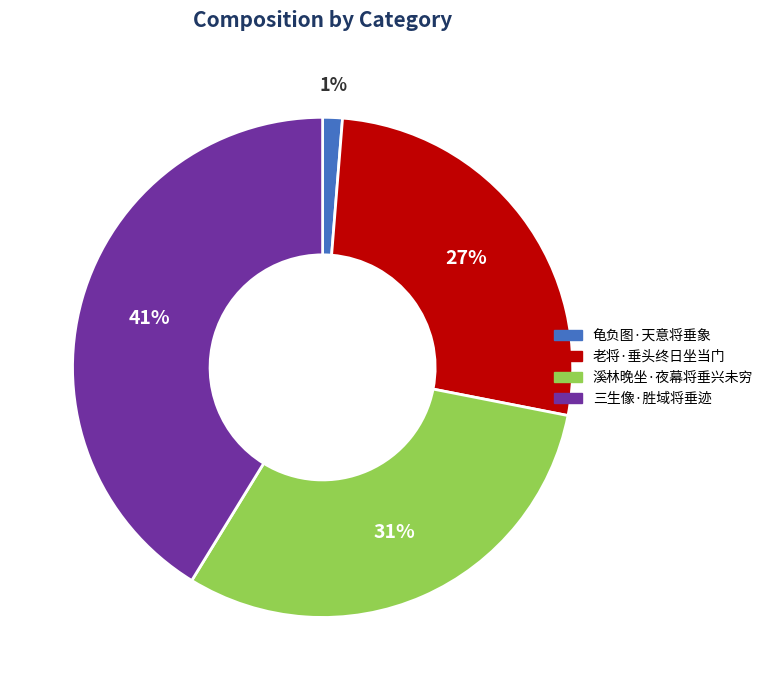

Count the number of slices in the pie.

4